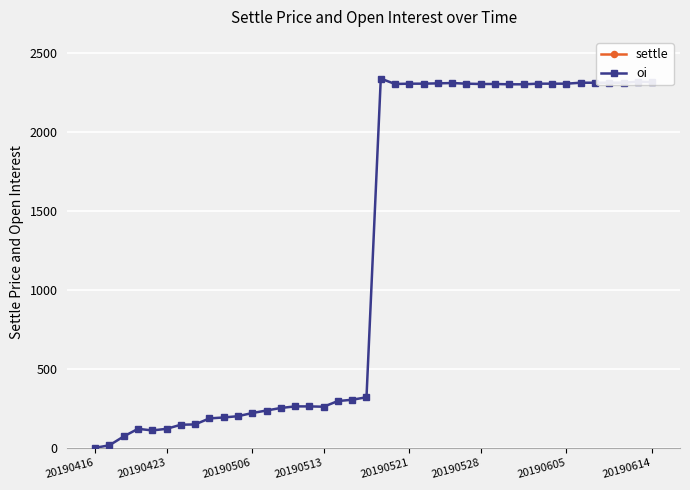

Count the number of data series in this chart.

2